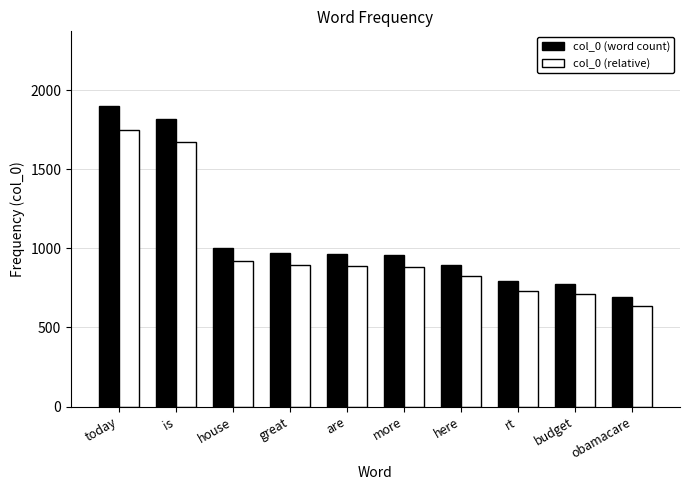

What is the average value of the col_0 (word count) series?

1076.0